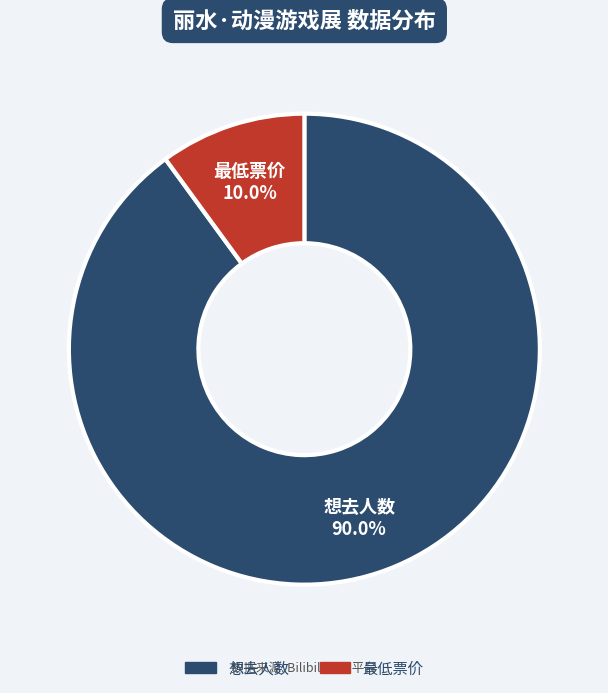

To the nearest percent, what is the average slice percentage?

50%